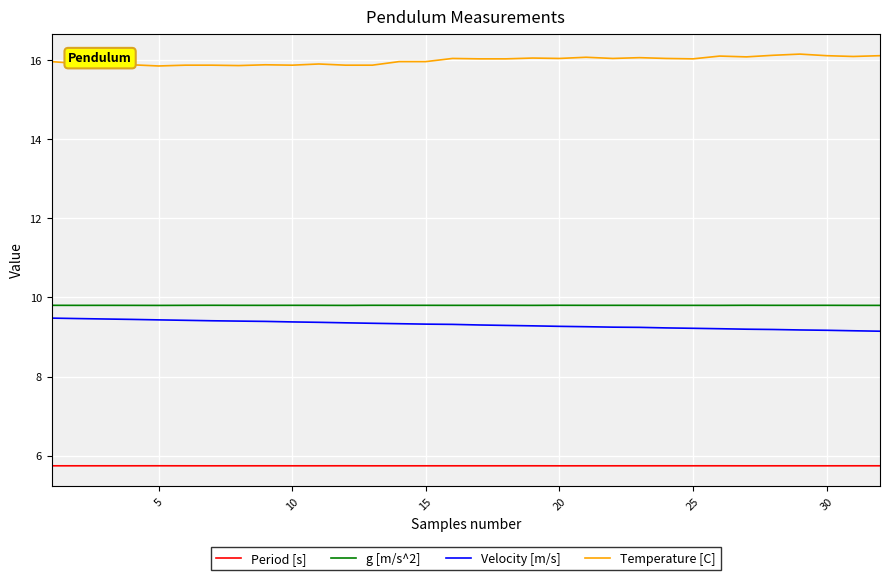

What is the smallest value displayed?

5.7